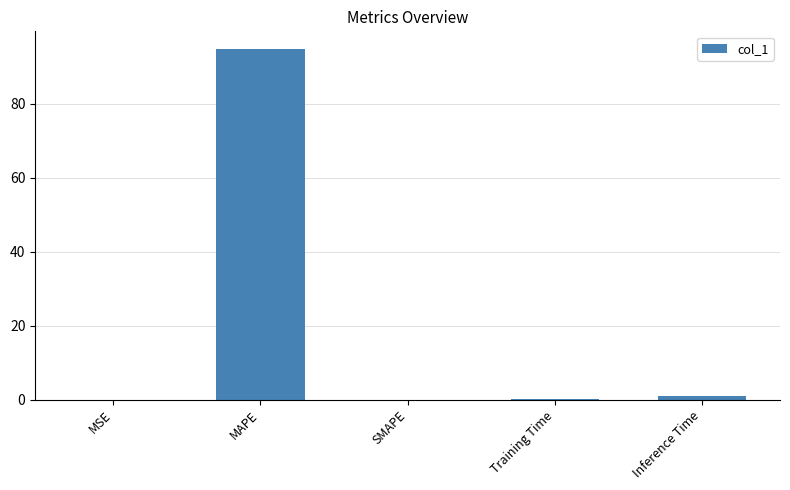

How many series are shown in this chart?

1